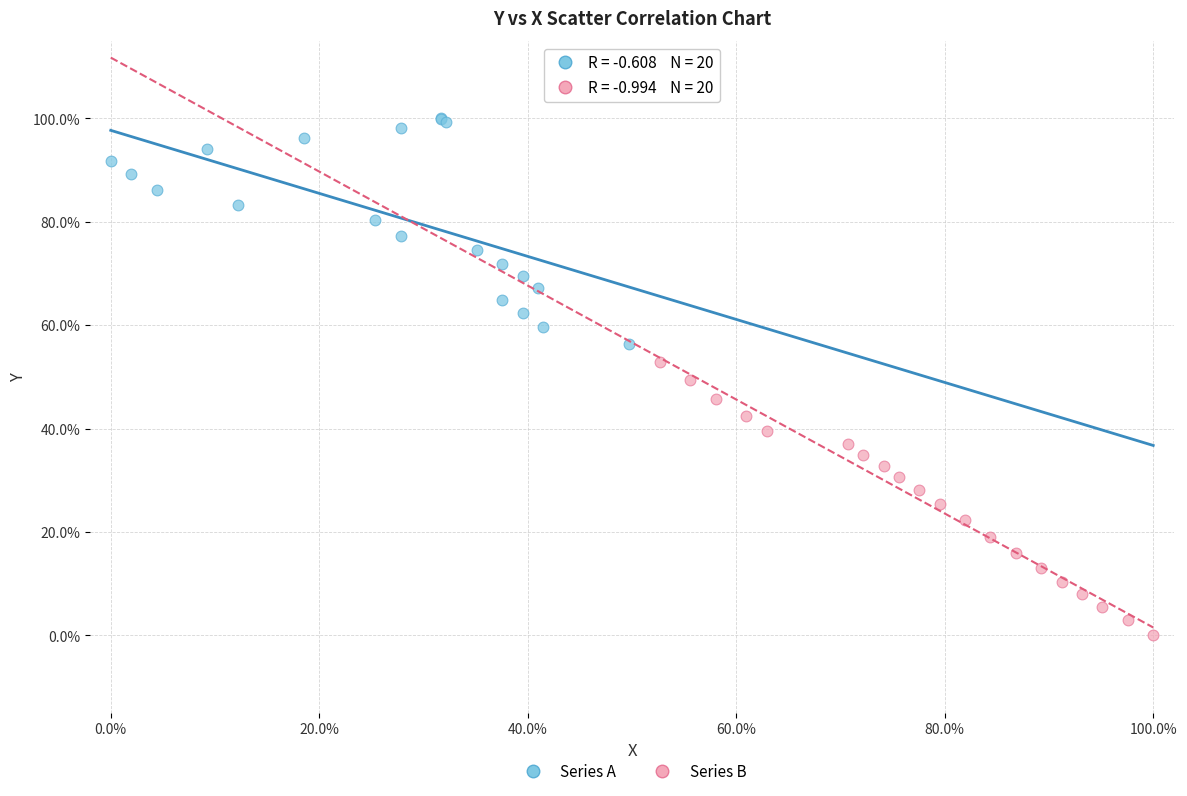

What are all the series names shown in the legend?

Series A, Series B